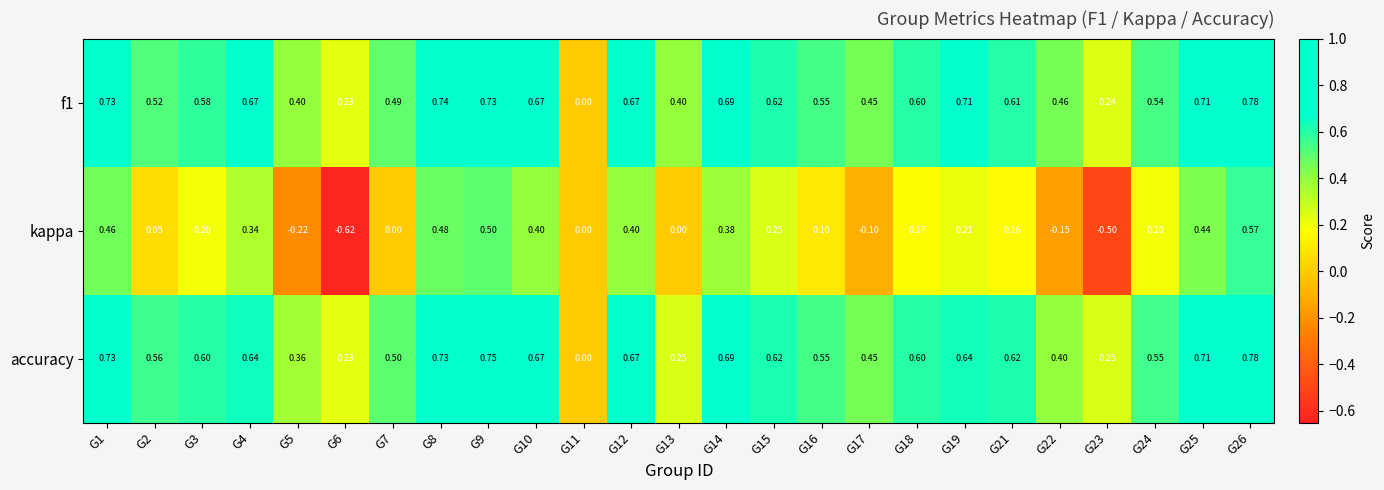

Is the value of kappa at G10 greater than the value of f1 at G2?

No